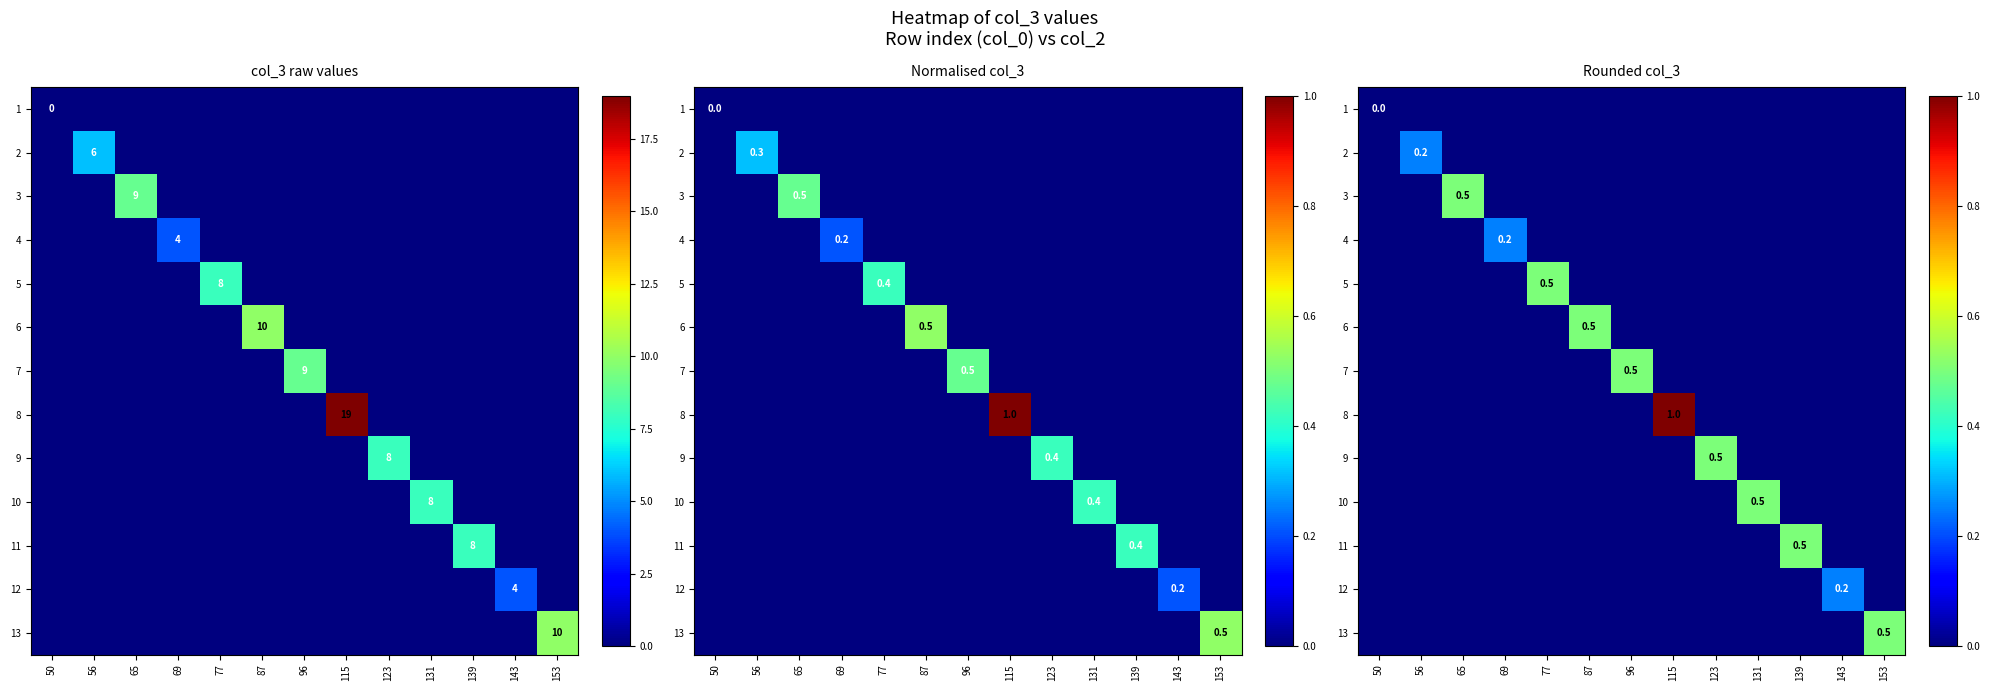

Rank the categories by 2 value from lowest to highest.

50, 65, 69, 77, 87, 96, 115, 123, 131, 139, 143, 153, 56